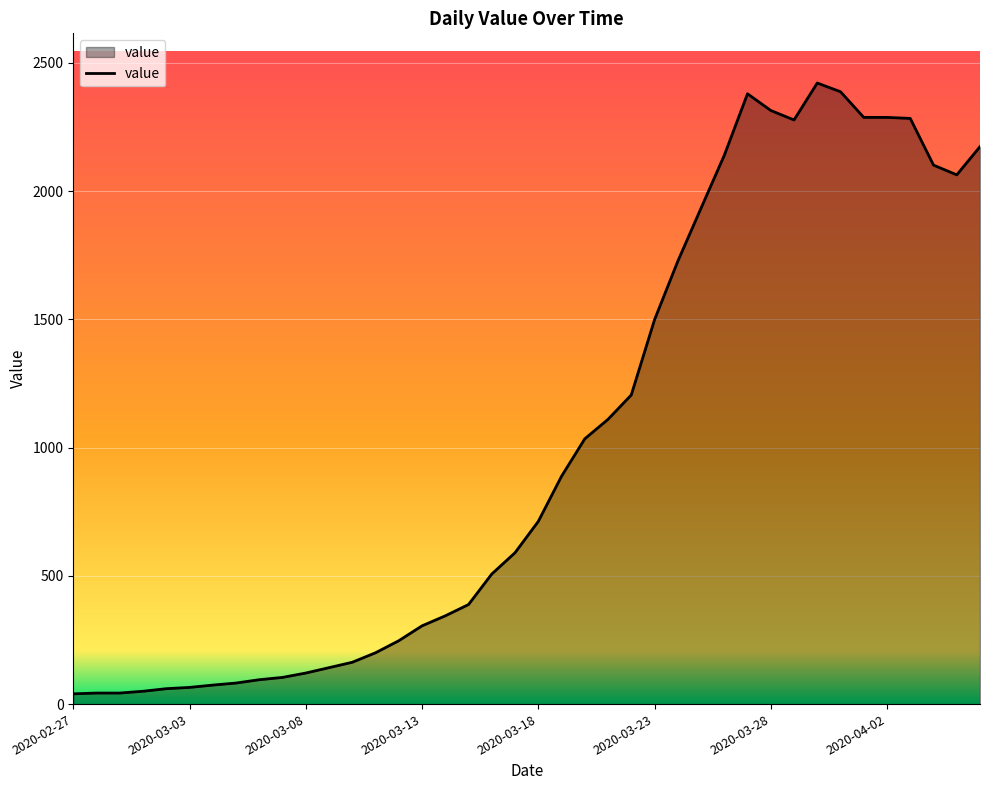

How many distinct data groups are displayed?

1